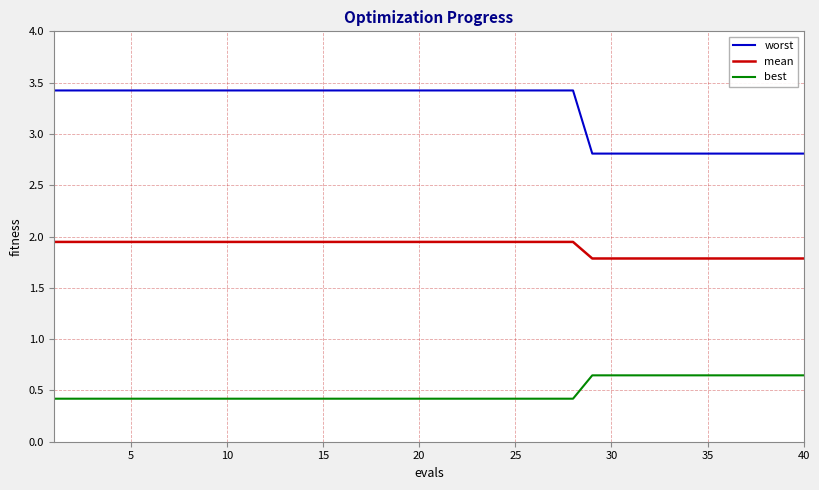

What are all the series names shown in the legend?

worst, mean, best